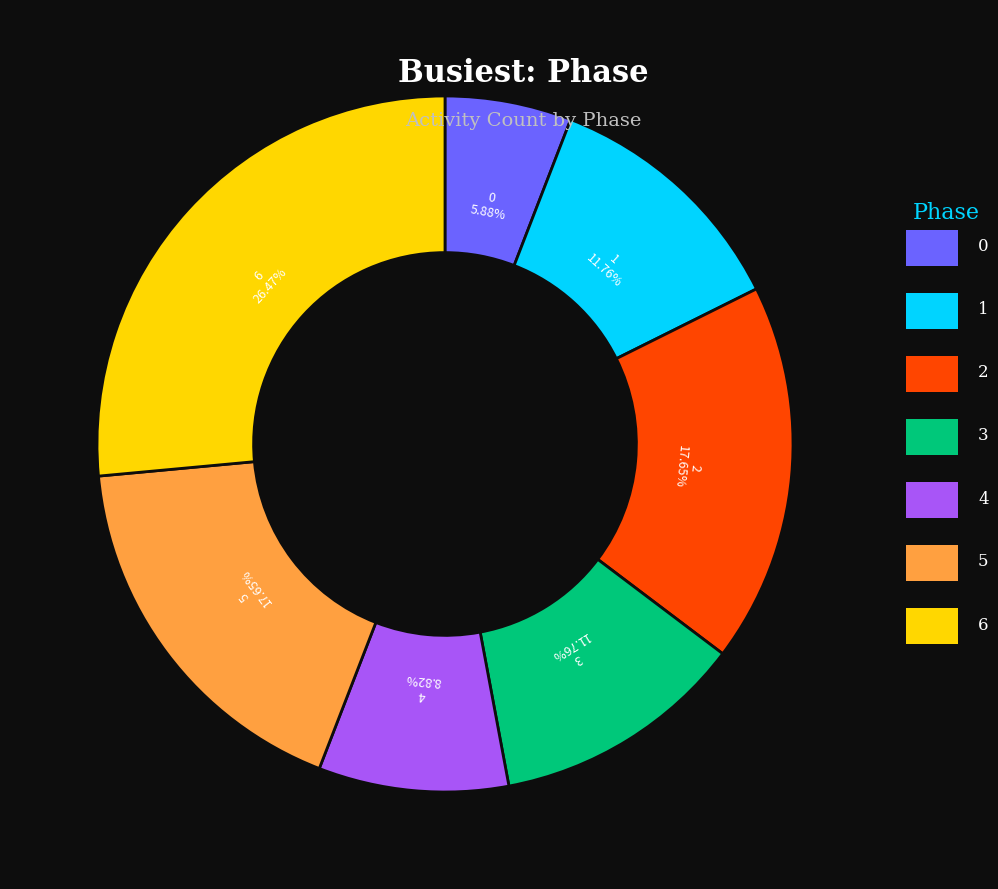

Is there a majority slice in this chart?

No